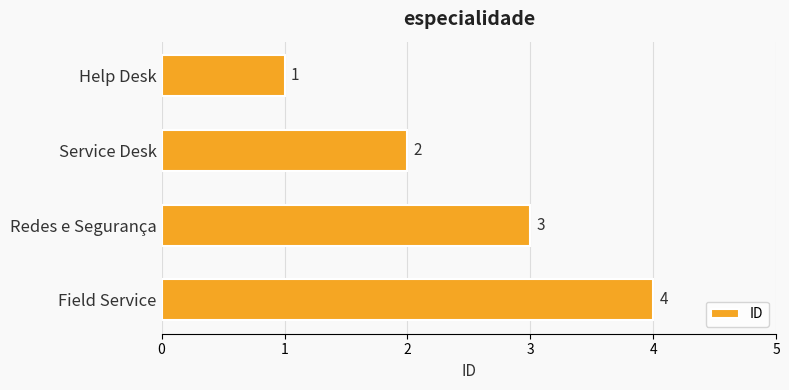

How many values are below 3?

2